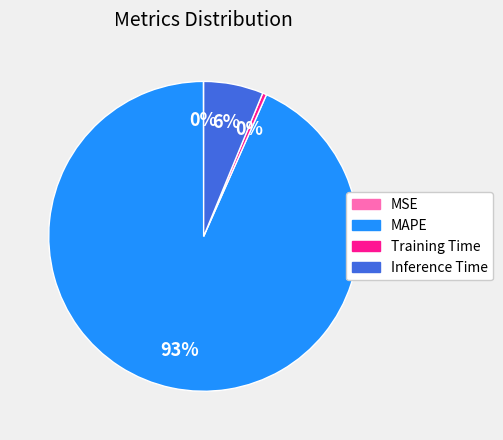

The Inference Time slice represents 17% of the pie. True or false?

False